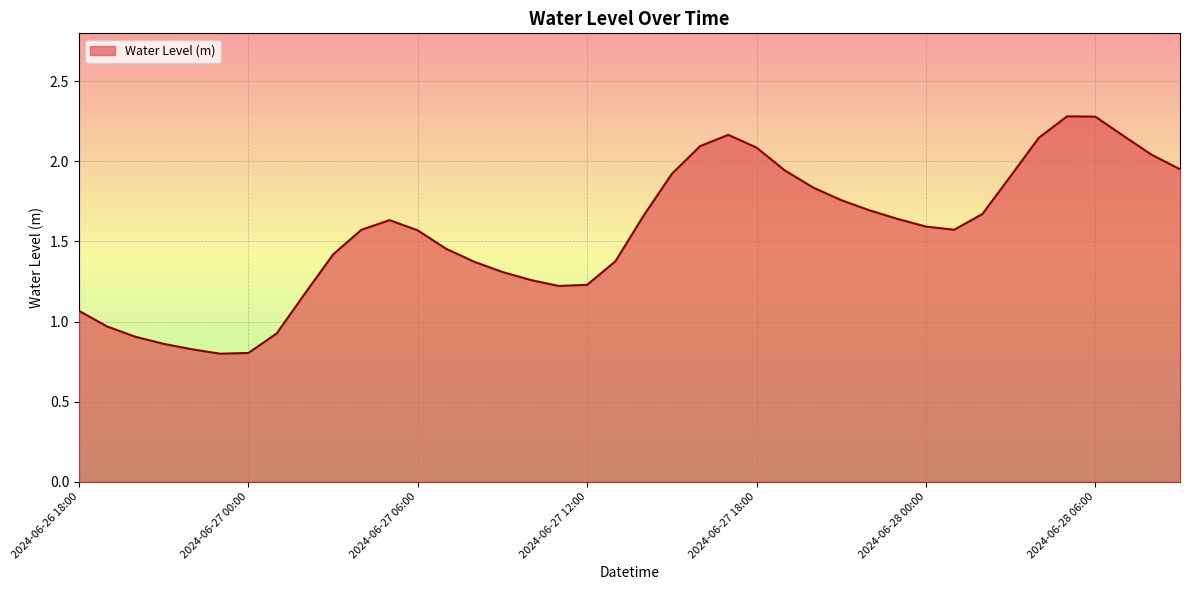

Reading right to left, list all the values displayed in this chart.

2024-06-28 09:00=2.0	2024-06-28 08:00=2.0	2024-06-28 07:00=2.2	2024-06-28 06:00=2.3	2024-06-28 05:00=2.3	2024-06-28 04:00=2.1	2024-06-28 03:00=1.9	2024-06-28 02:00=1.7	2024-06-28 01:00=1.6	2024-06-28 00:00=1.6	2024-06-27 23:00=1.6	2024-06-27 22:00=1.7	2024-06-27 21:00=1.8	2024-06-27 20:00=1.8	2024-06-27 19:00=1.9	2024-06-27 18:00=2.1	2024-06-27 17:00=2.2	2024-06-27 16:00=2.1	2024-06-27 15:00=1.9	2024-06-27 14:00=1.7	2024-06-27 13:00=1.4	2024-06-27 12:00=1.2	2024-06-27 11:00=1.2	2024-06-27 10:00=1.3	2024-06-27 09:00=1.3	2024-06-27 08:00=1.4	2024-06-27 07:00=1.5	2024-06-27 06:00=1.6	2024-06-27 05:00=1.6	2024-06-27 04:00=1.6	2024-06-27 03:00=1.4	2024-06-27 02:00=1.2	2024-06-27 01:00=0.9	2024-06-27 00:00=0.8	2024-06-26 23:00=0.8	2024-06-26 22:00=0.8	2024-06-26 21:00=0.9	2024-06-26 20:00=0.9	2024-06-26 19:00=1.0	2024-06-26 18:00=1.1